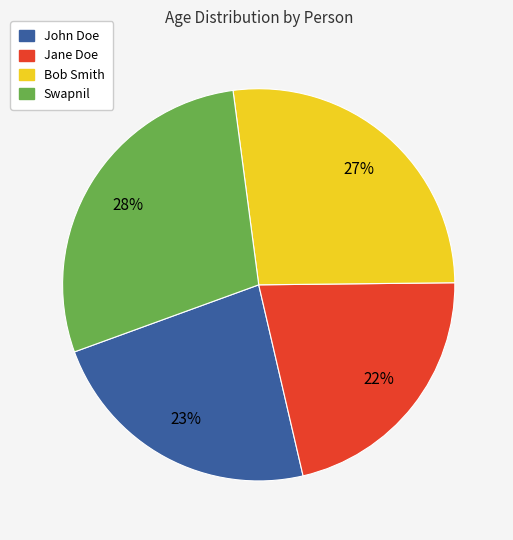

Is there any slice that represents more than half of the pie?

No